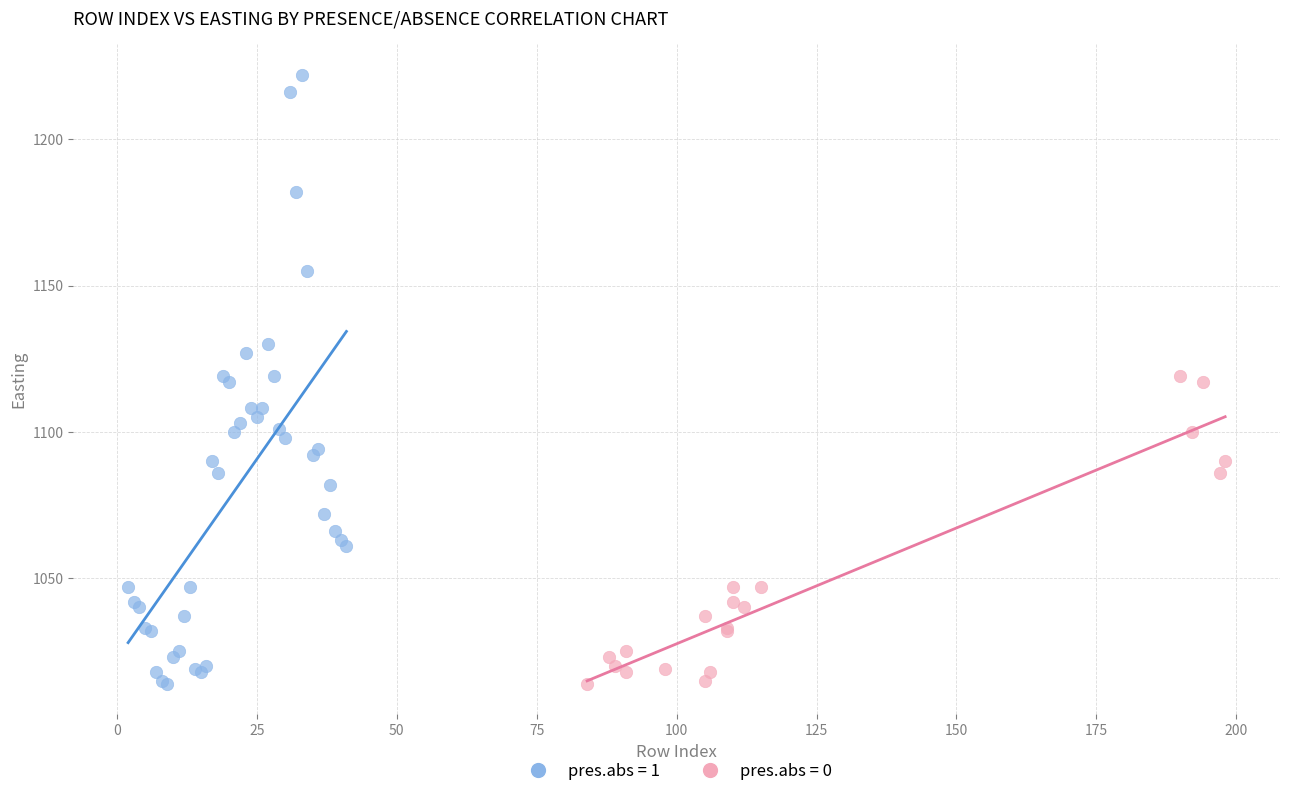

Which series has the widest spread of Y values?

pres.abs = 1